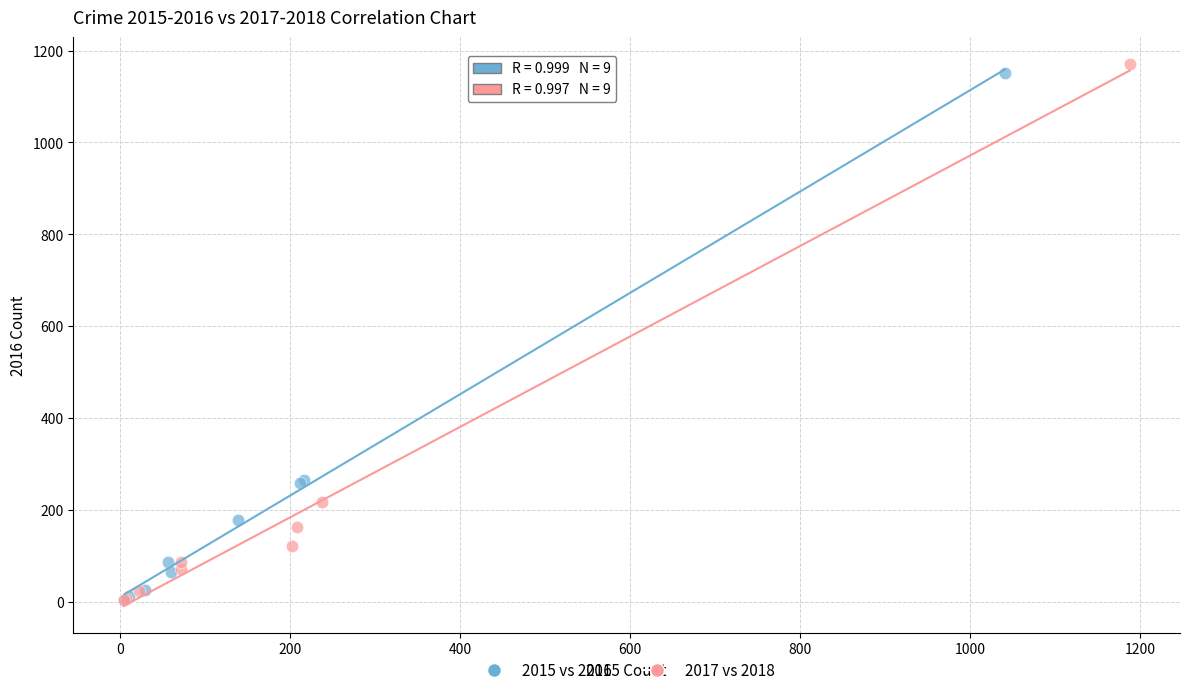

Which series has the largest Y range (max minus min)?

2017 vs 2018